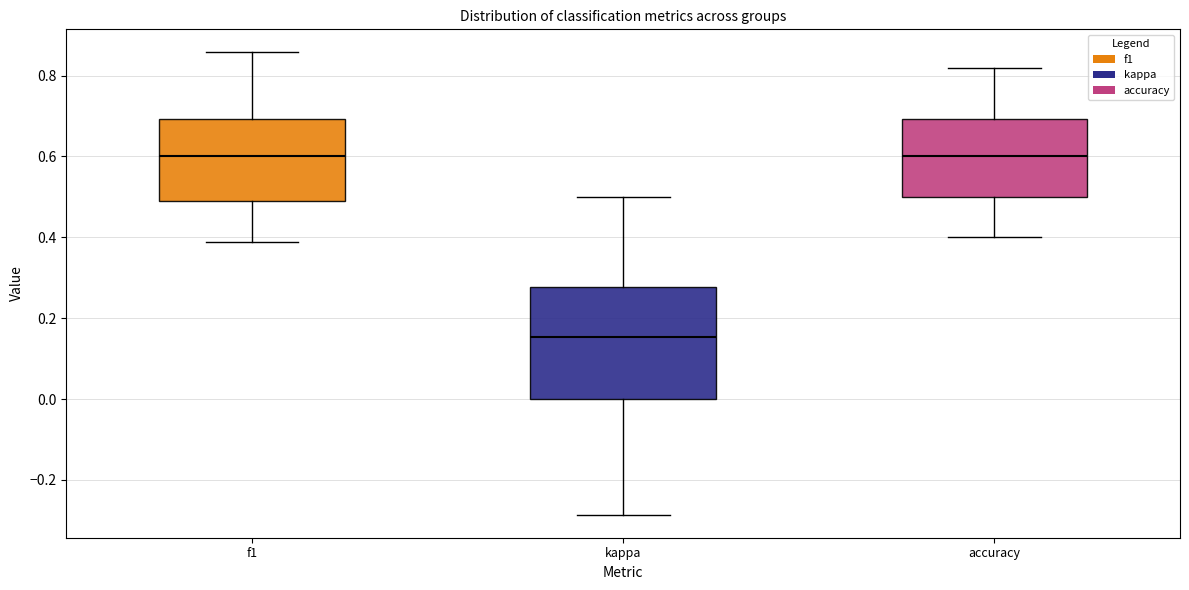

Reading left to right, transcribe this box plot: for each box, give where its median line is, the range the box spans, and where its two whiskers end, as read against the y-axis. The values are not printed on the chart, so give them approximately, as read against the axis.

f1: median 0.60, box 0.48 to 0.70, whiskers 0.38 to 0.86
kappa: median 0.16, box 0.00 to 0.28, whiskers -0.28 to 0.50
accuracy: median 0.60, box 0.50 to 0.70, whiskers 0.40 to 0.82